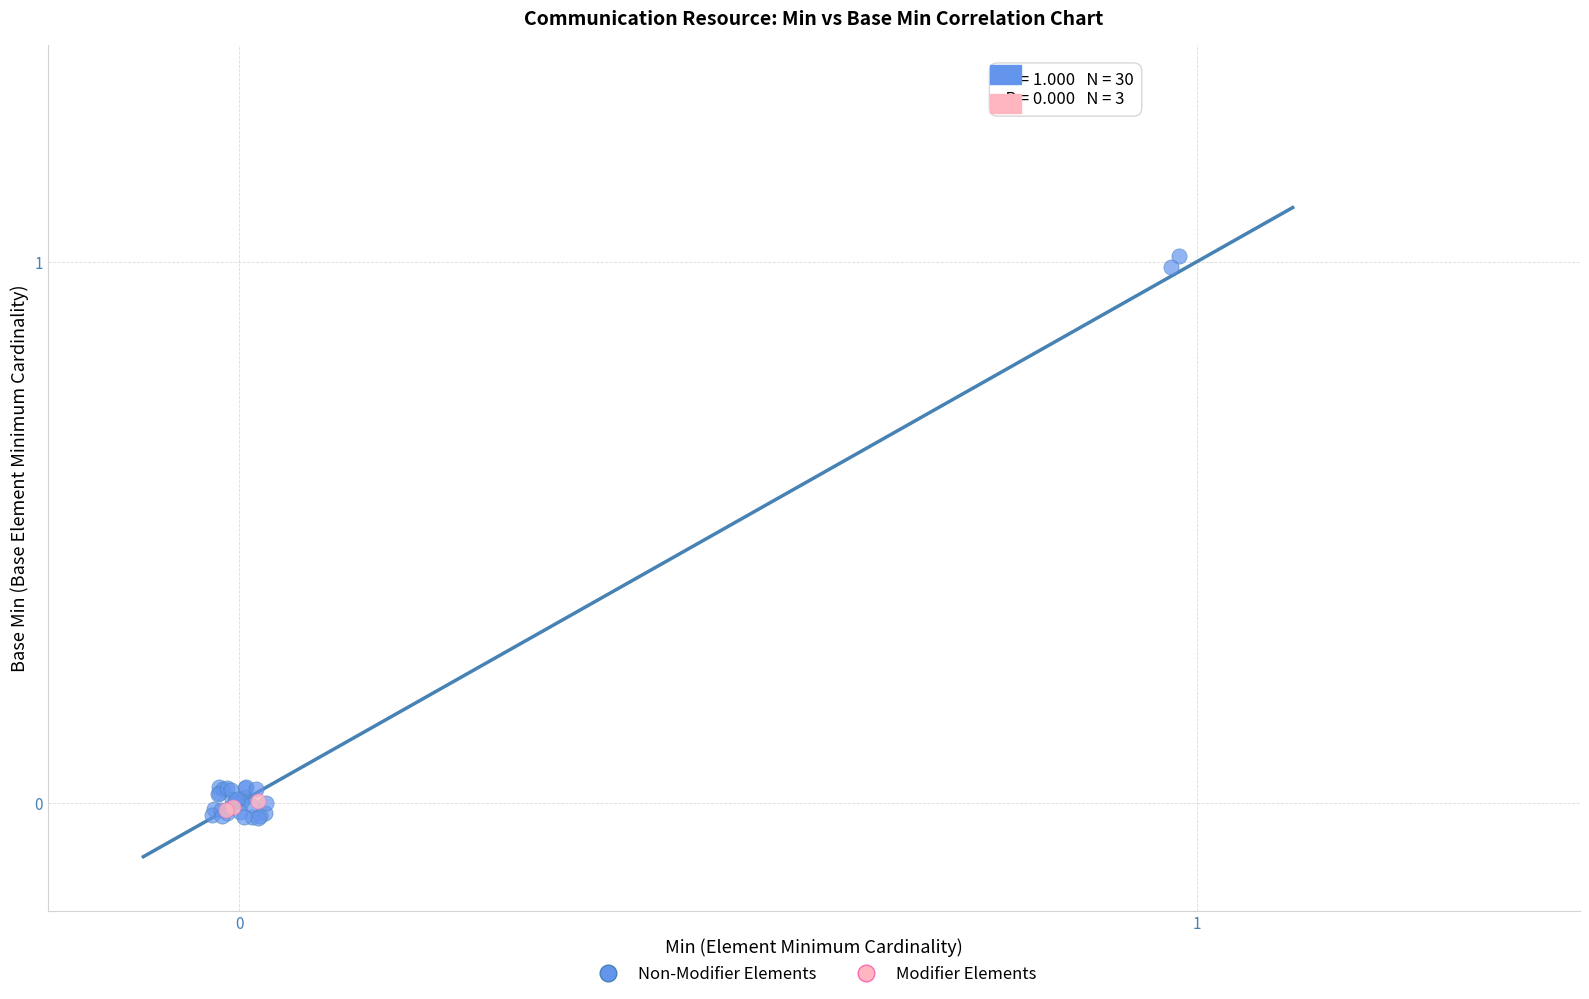

Which series contains the lowest Y value?

Non-Modifier Elements